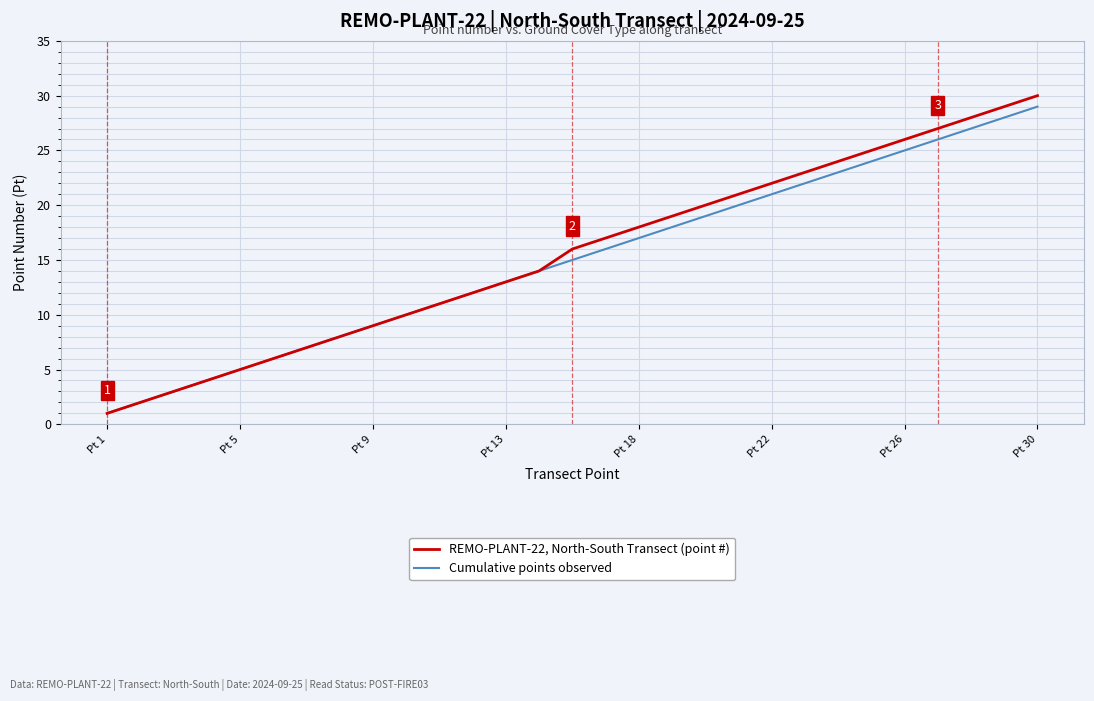

Which series has the widest spread of values?

REMO-PLANT-22, North-South Transect (point #)